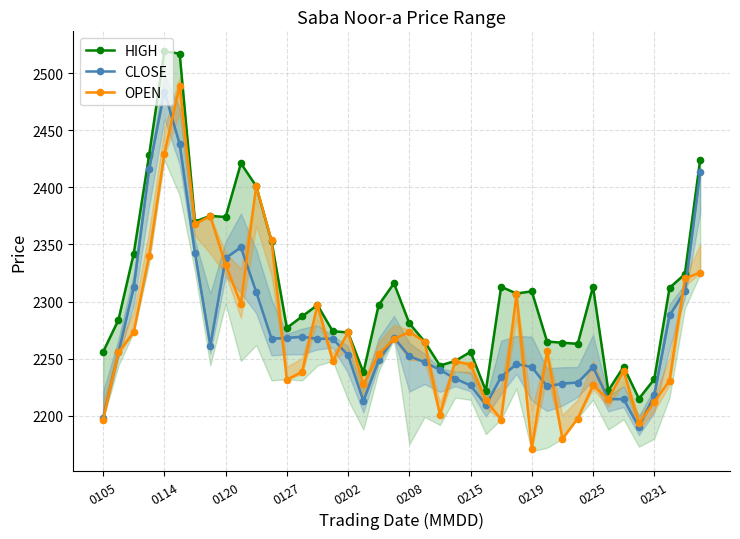

What is the minimum value for HIGH?

2215.0